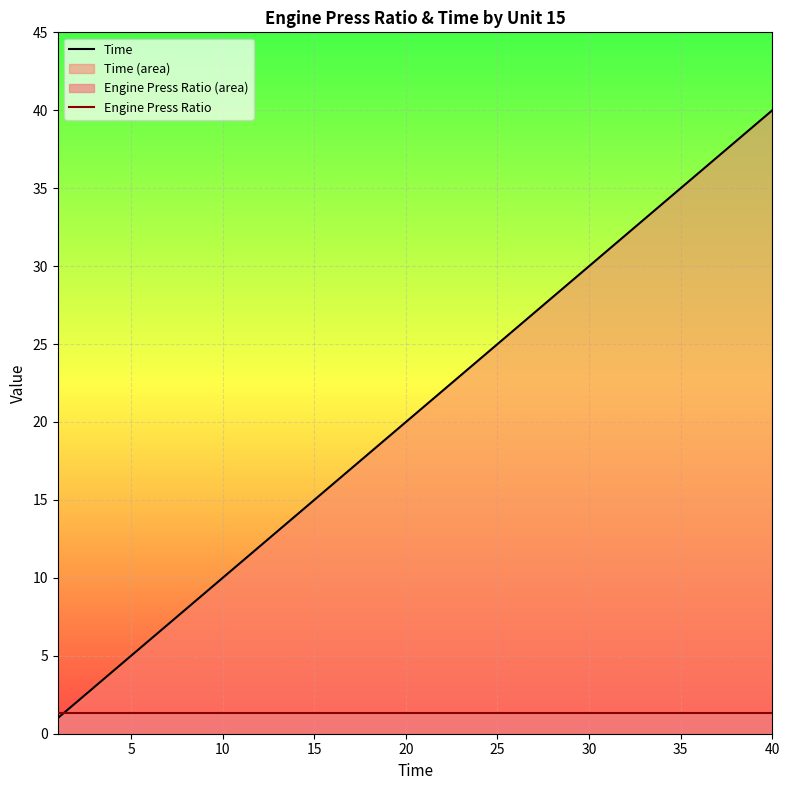

Between 20 and 35, which series saw the biggest shift?

Time